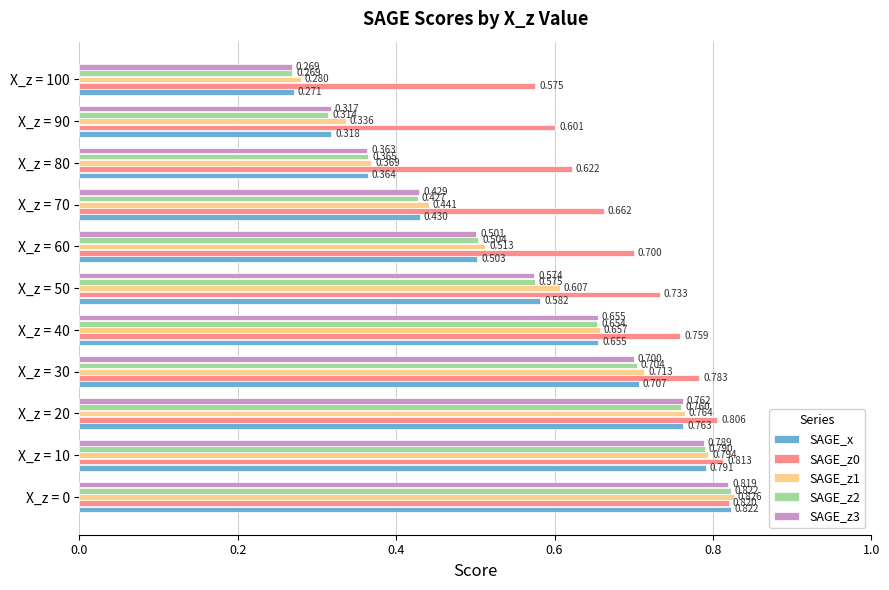

How many distinct data groups are displayed?

5